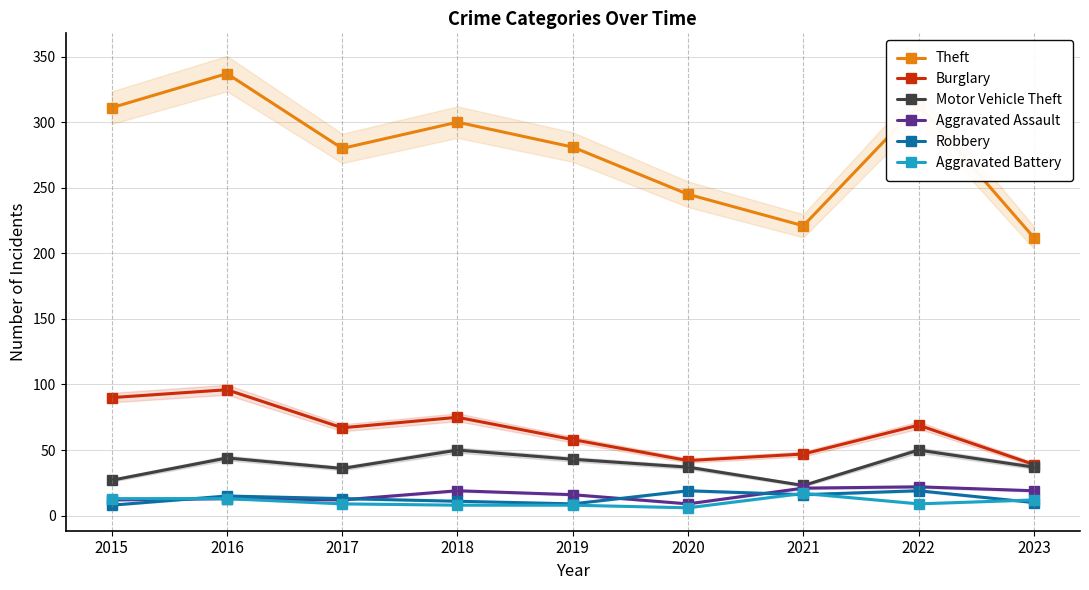

Reading right to left, extract all data points from this chart.

Theft: 212	313	221	245	281	300	280	337	311
Burglary: 39	69	47	42	58	75	67	96	90
Motor Vehicle Theft: 37	50	23	37	43	50	36	44	27
Aggravated Assault: 19	22	21	9	16	19	12	13	12
Robbery: 10	19	16	19	9	11	13	15	8
Aggravated Battery: 12	9	17	6	8	8	9	13	13